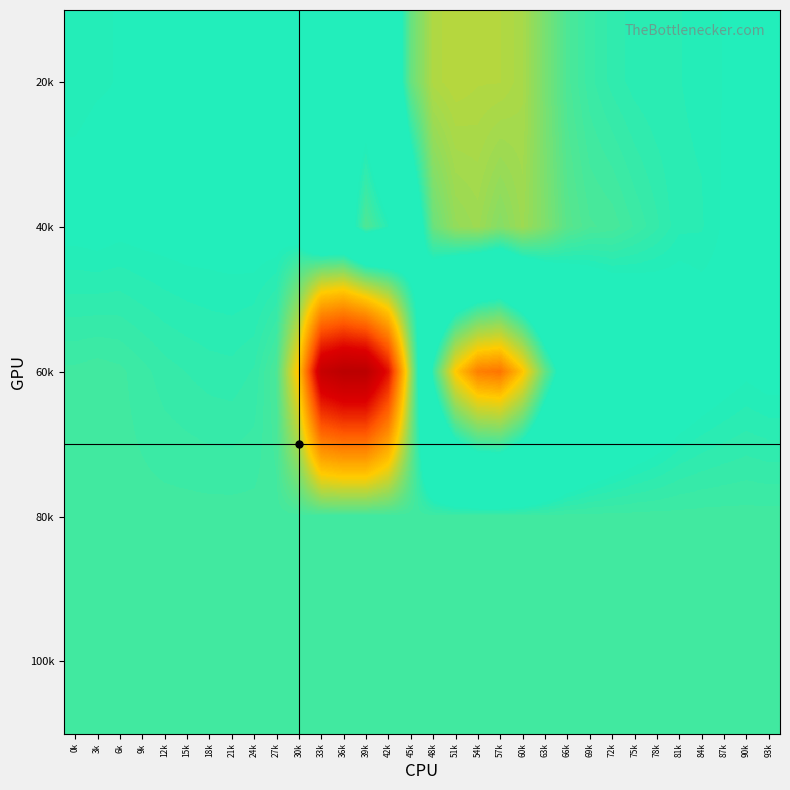

What is the minimum value shown in the chart?

-15966